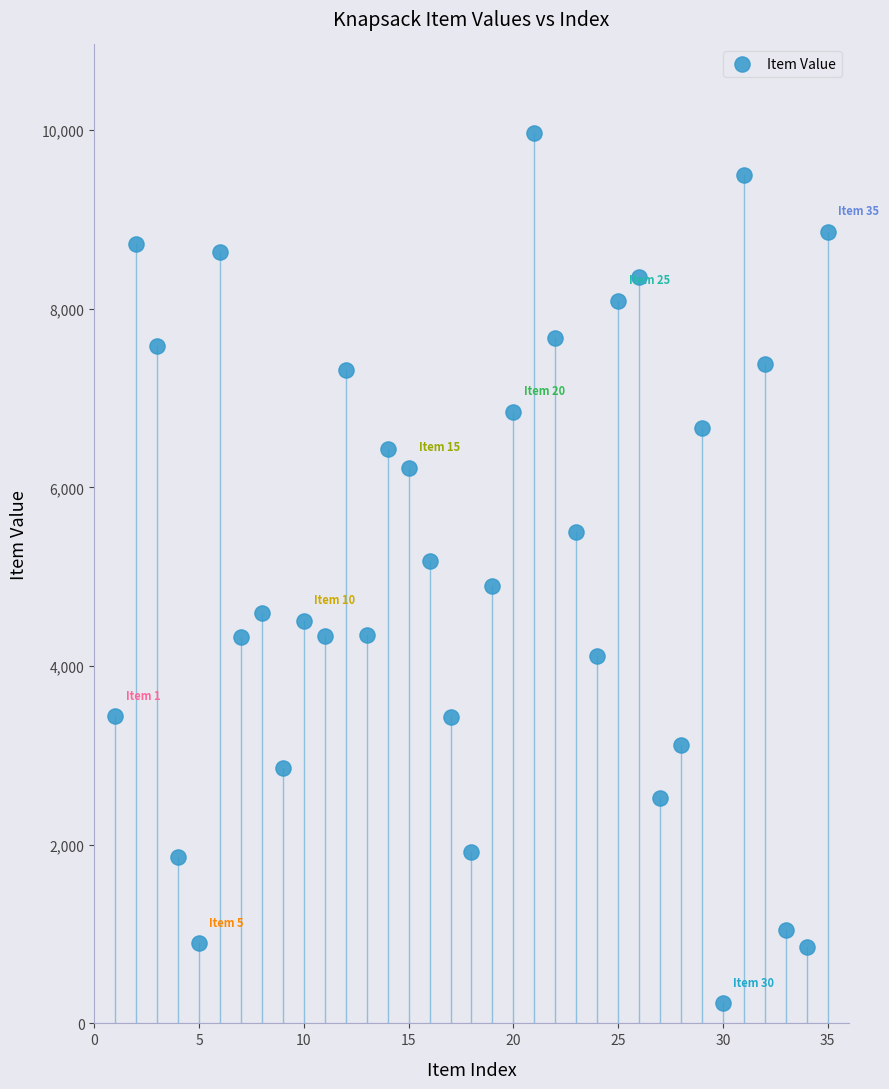

What is the range of X values (max minus min)?

34